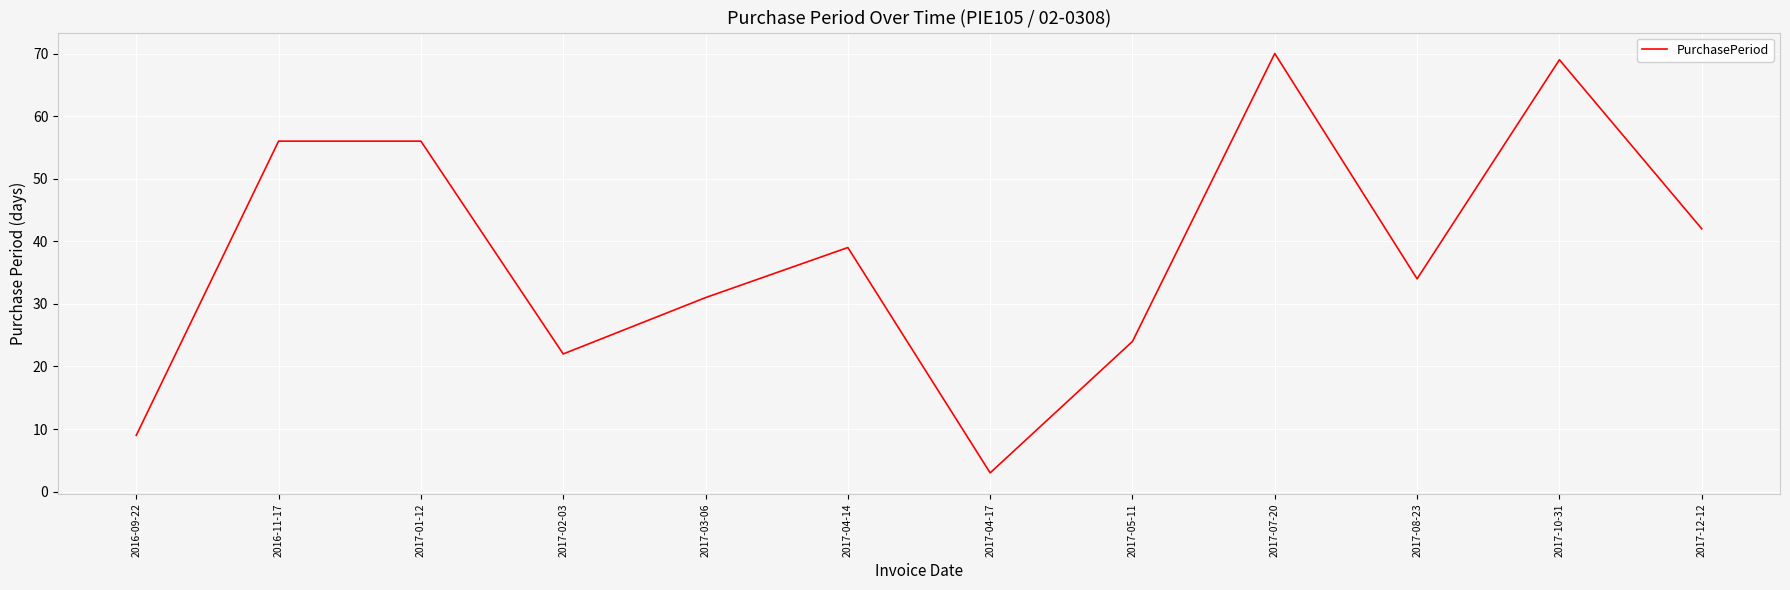

True or false: the data shows 69 at 2017-10-31.

True